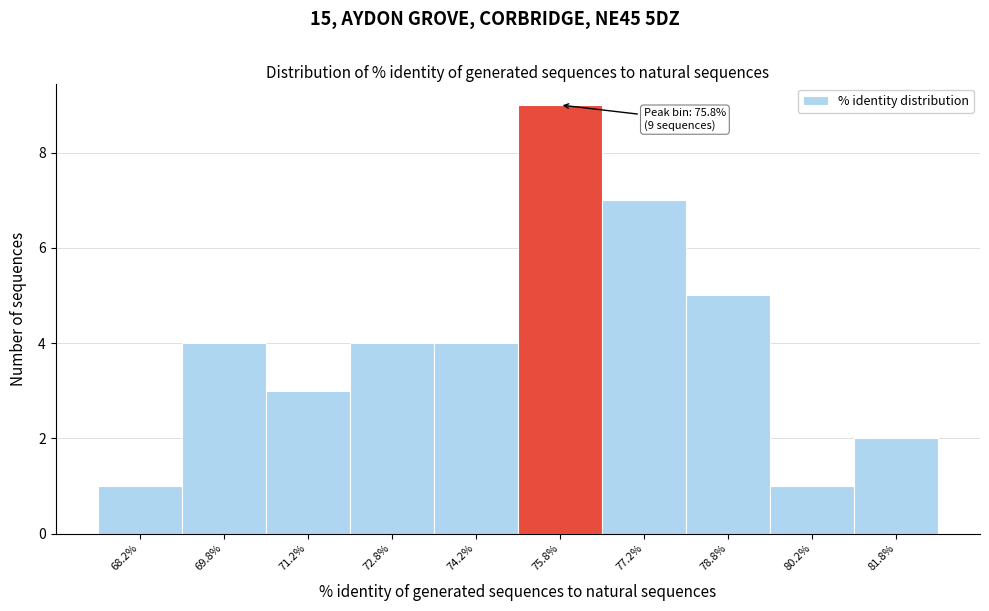

Which range on the x-axis has the tallest bar?

75.0 to 76.5